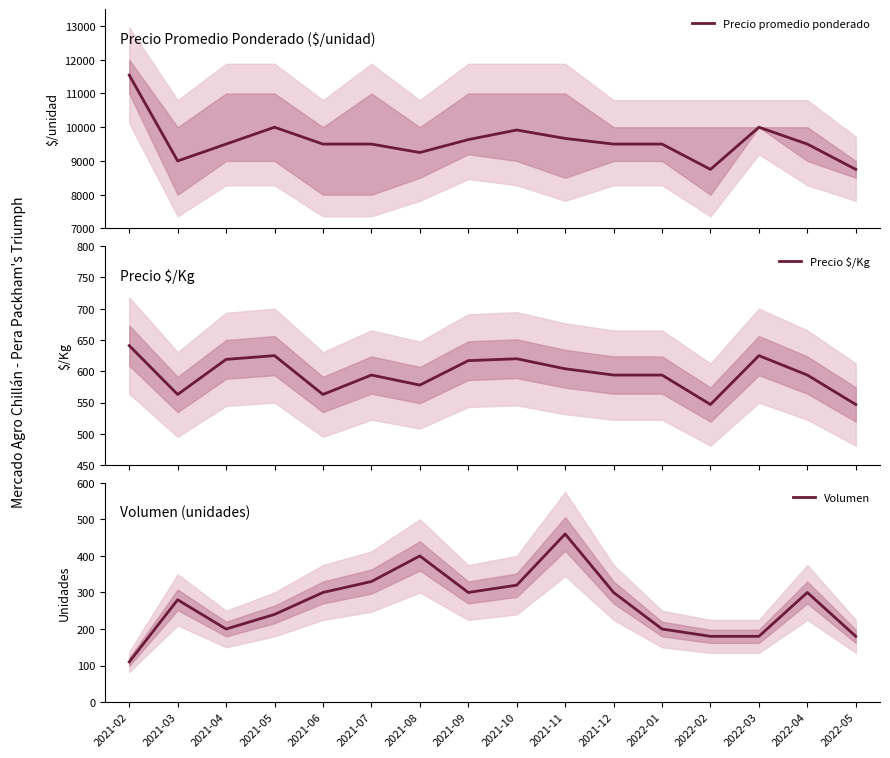

List the labels in order of Precio $/Kg value, smallest first.

2022-02, 2022-05, 2021-03, 2021-06, 2021-08, 2021-07, 2021-12, 2022-01, 2022-04, 2021-11, 2021-09, 2021-04, 2021-10, 2021-05, 2022-03, 2021-02